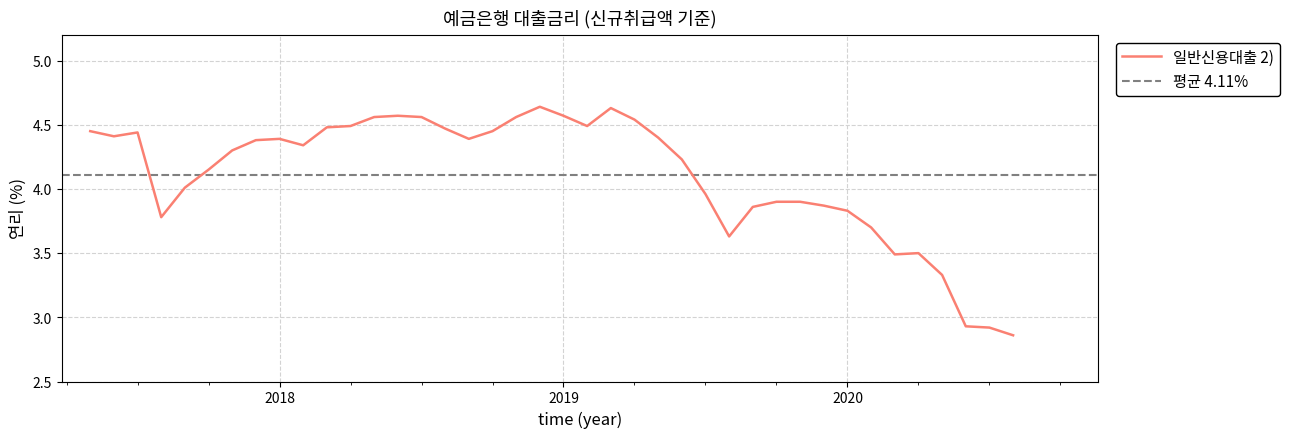

What is the sum of all values?

164.4